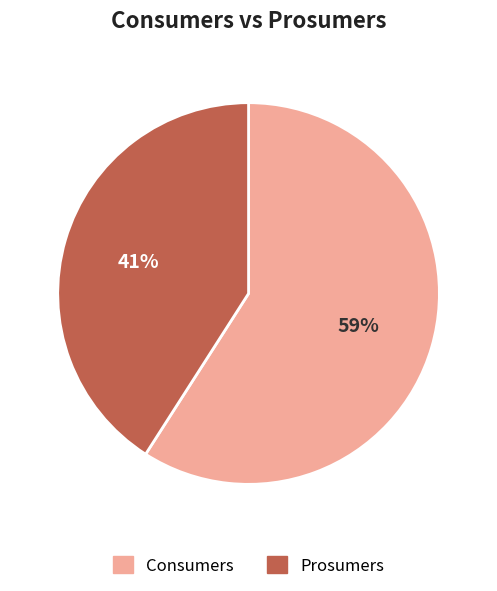

What is the largest slice in the pie chart?

Consumers